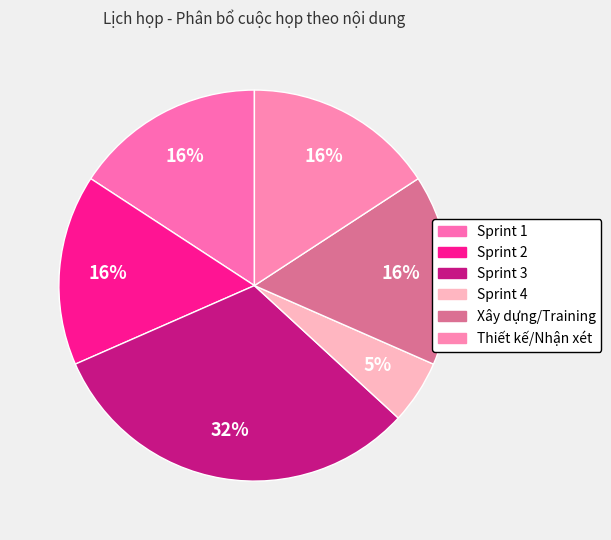

How many slices are in this pie chart?

6